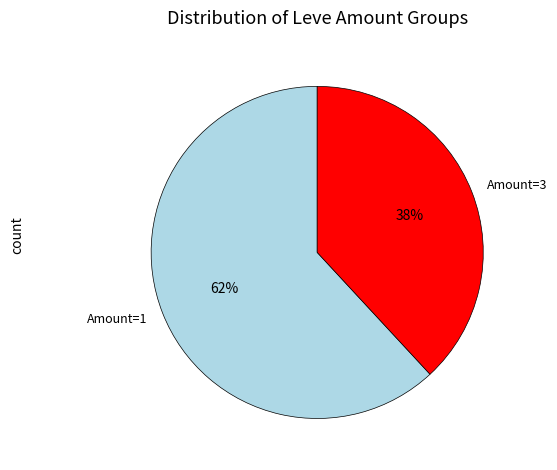

What is the largest slice in the pie chart?

Amount=1